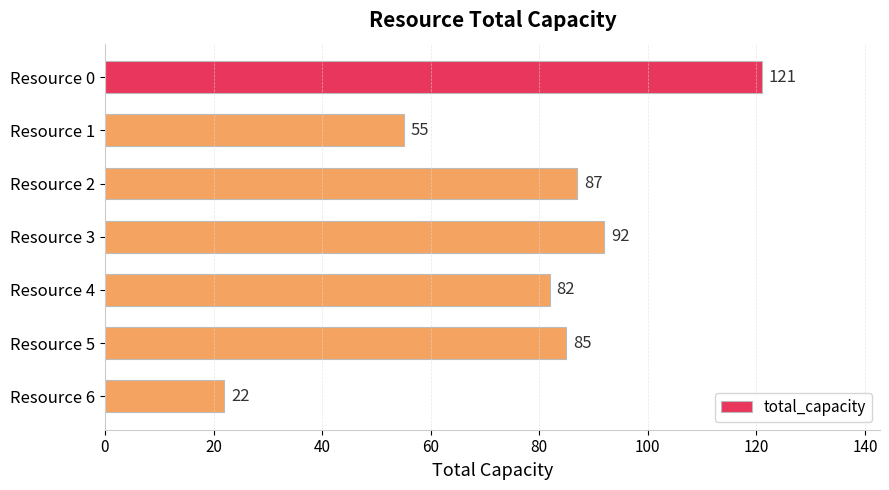

How many values are below 85?

3